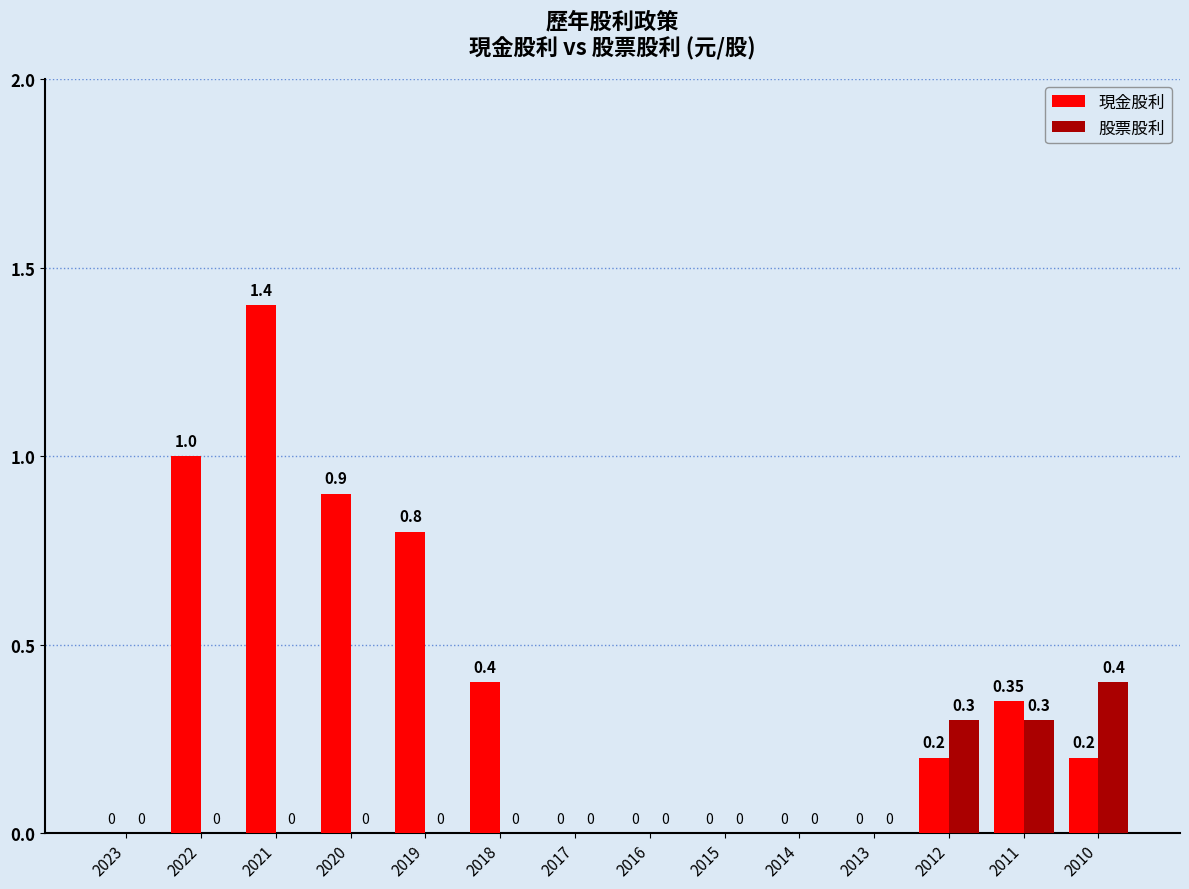

Which series changed the most between 2021 and 2013?

現金股利